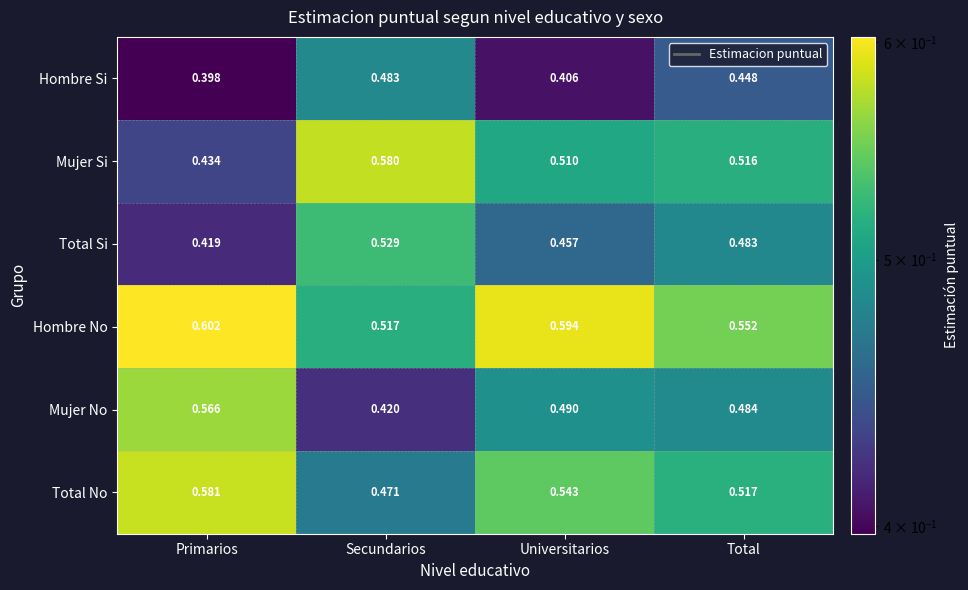

At which label does Hombre Si reach its peak?

Secundarios